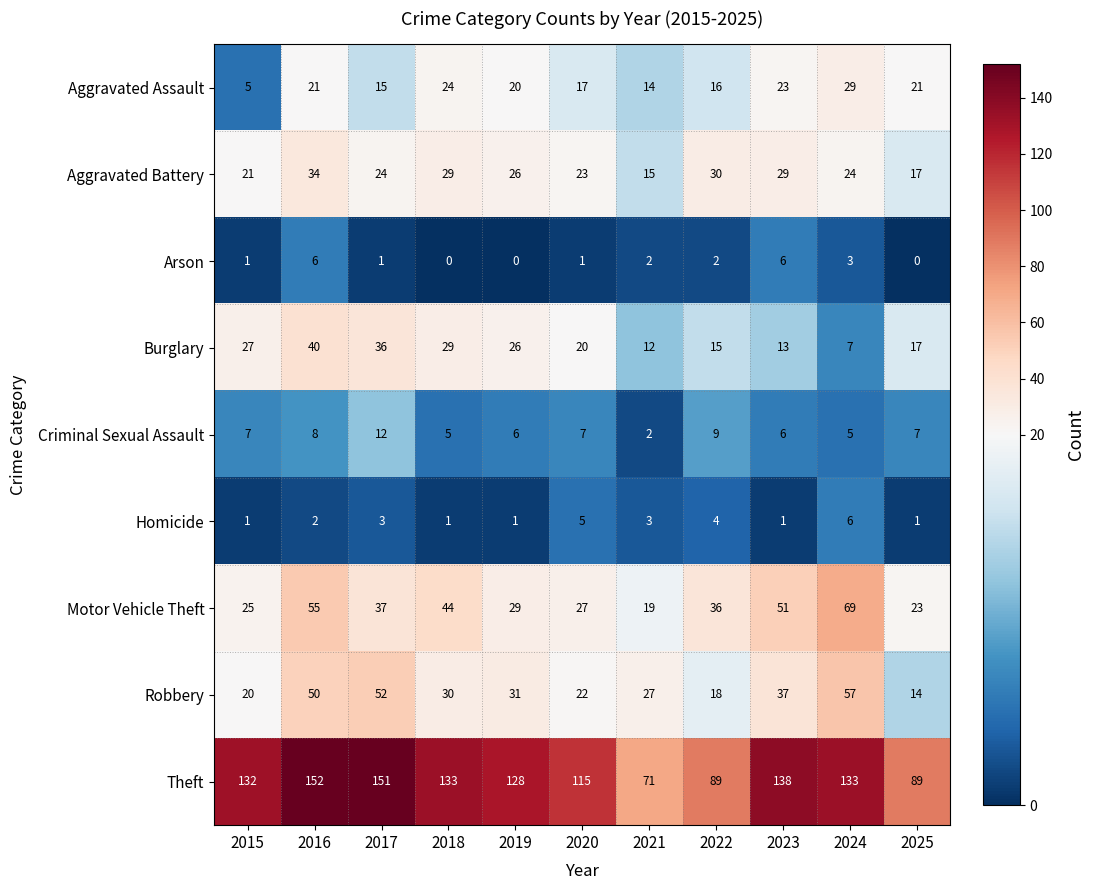

At which label does Burglary reach its peak?

2016